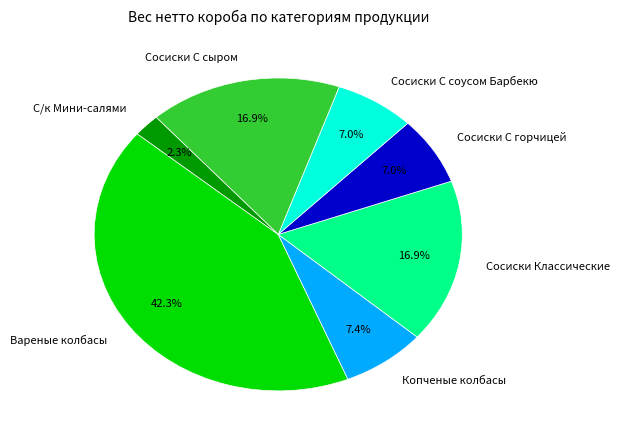

Which slice is the largest?

Вареные колбасы